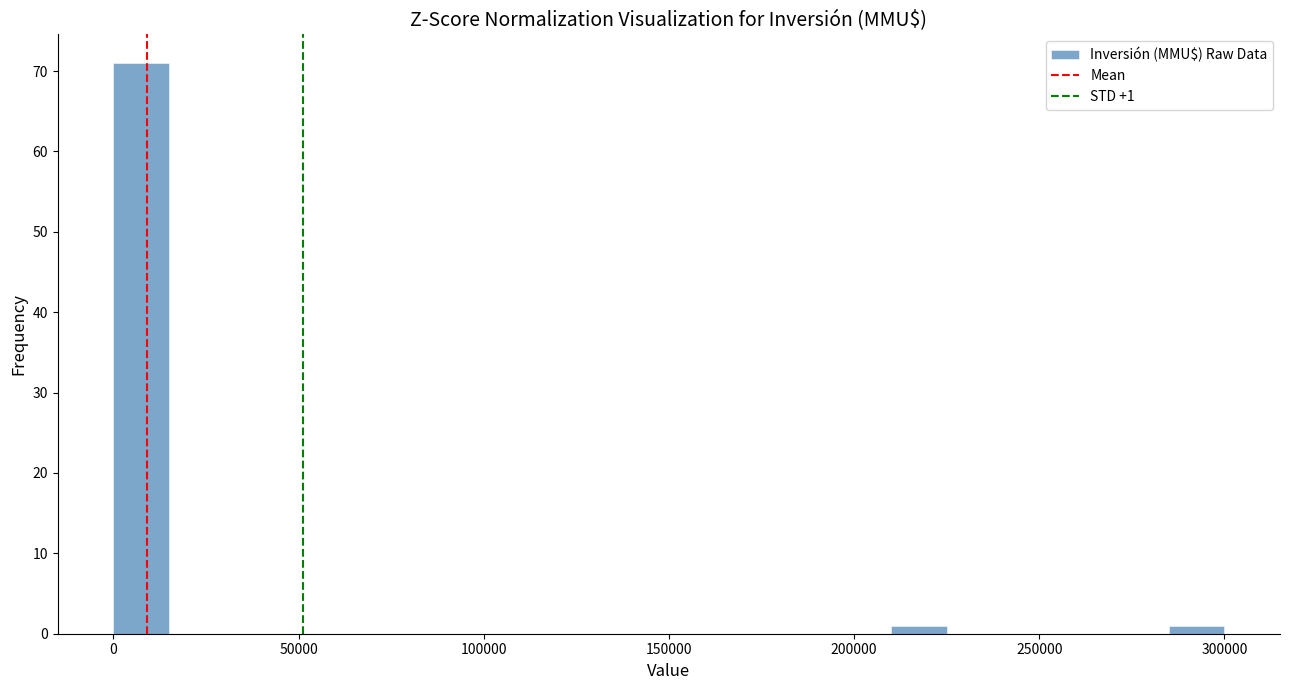

Around what value on the x-axis is the tallest bar? Give the approximate position of its centre, as read against the axis.

10000